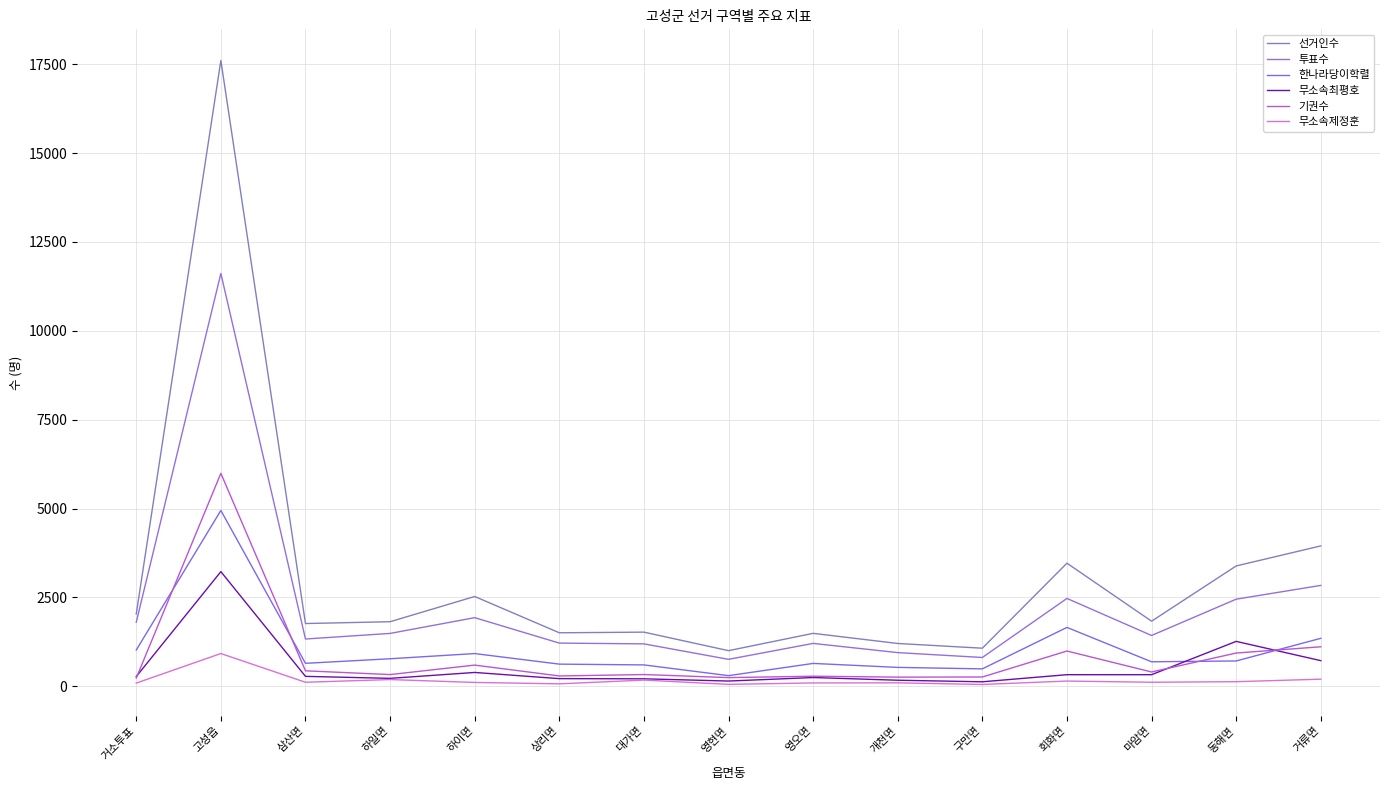

Is the value of 무소속최평호 at 개천면 greater than the value of 기권수 at 구만면?

No